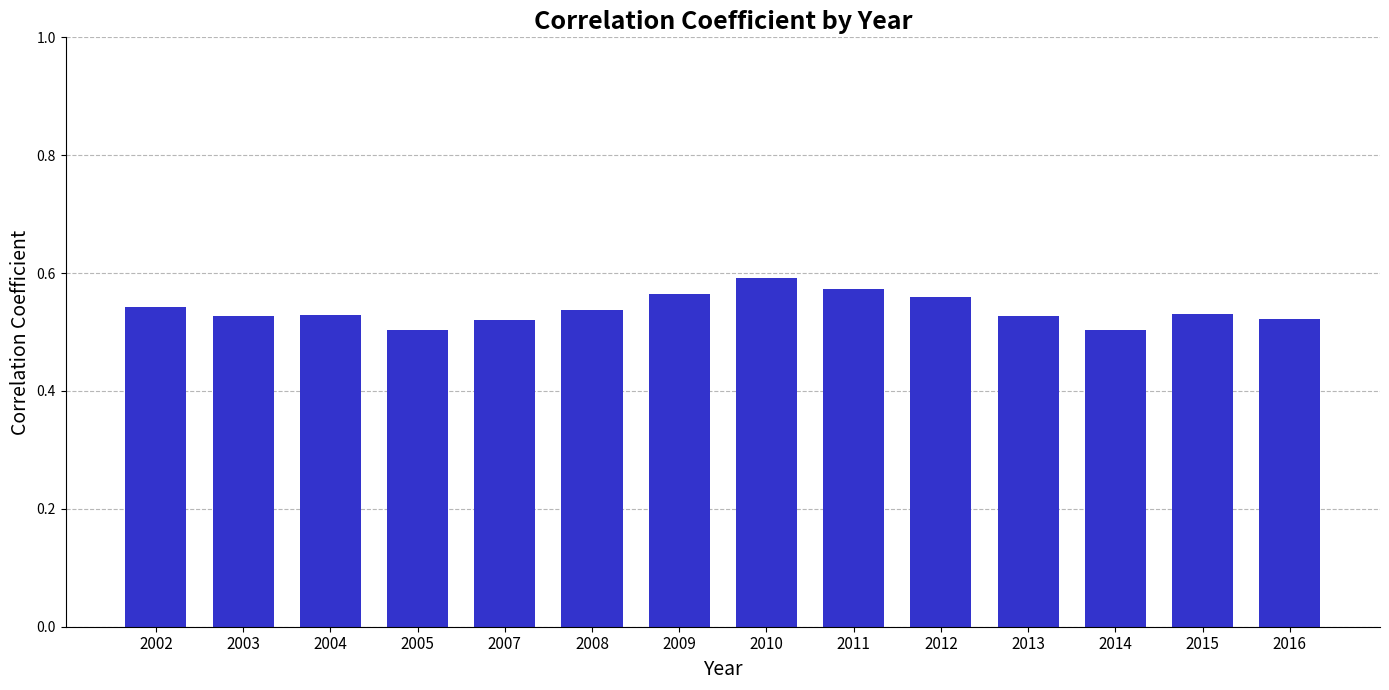

What is the sum of all values?

7.5